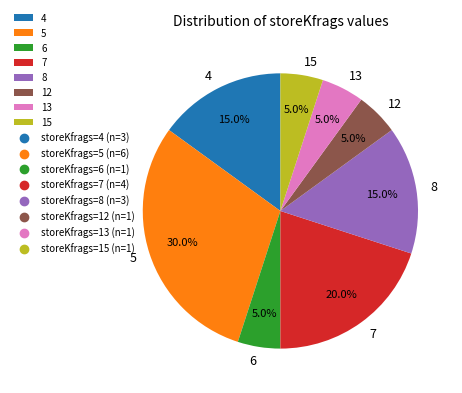

How many segments does this pie chart have?

8